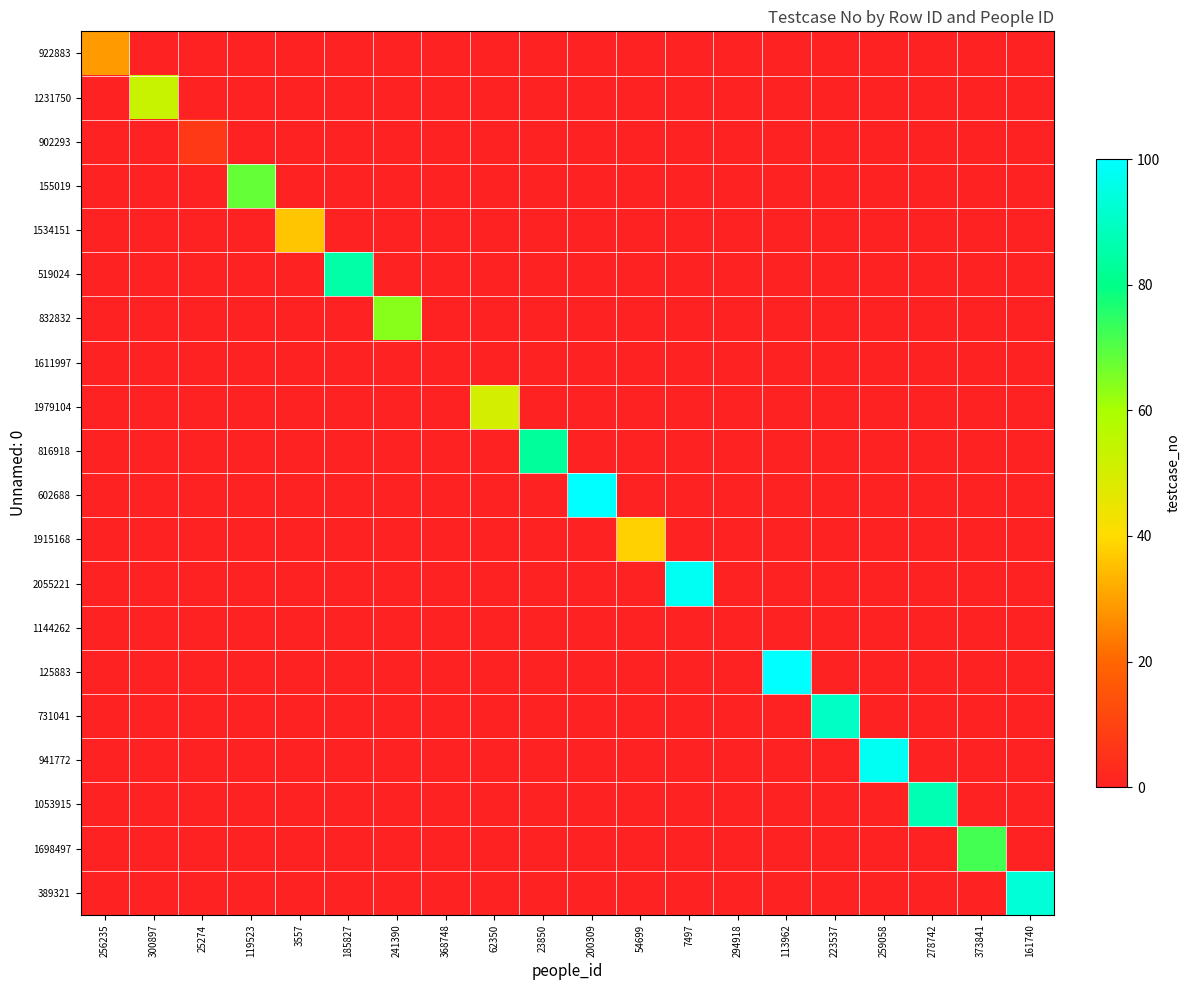

What is the maximum value shown in the chart?

100